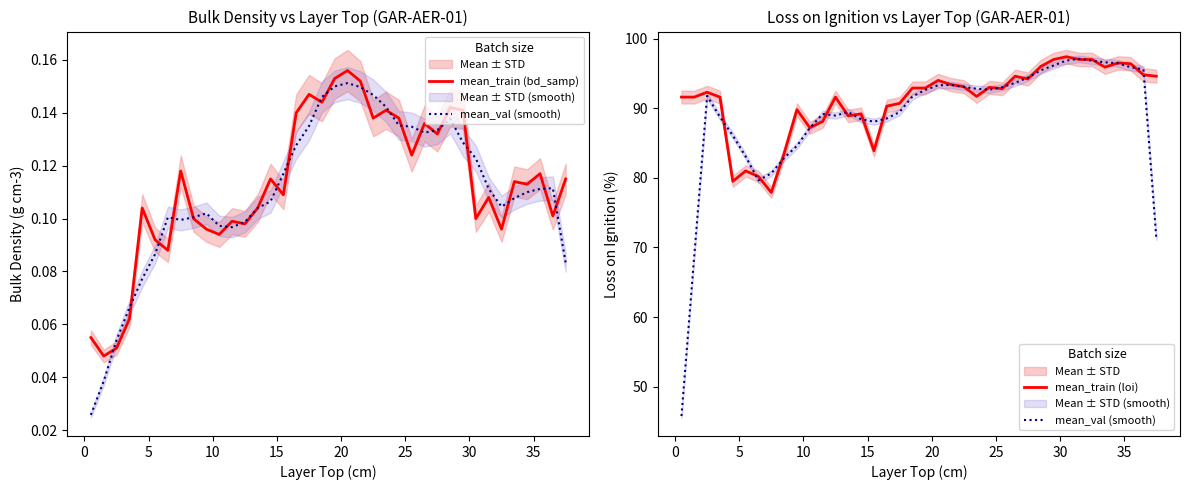

The value of mean_train (loi) at 0 is 91.6. True or false?

True